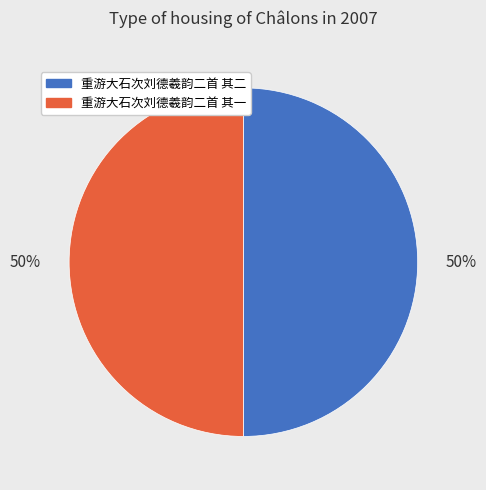

To the nearest percent, what is the average slice percentage?

50%